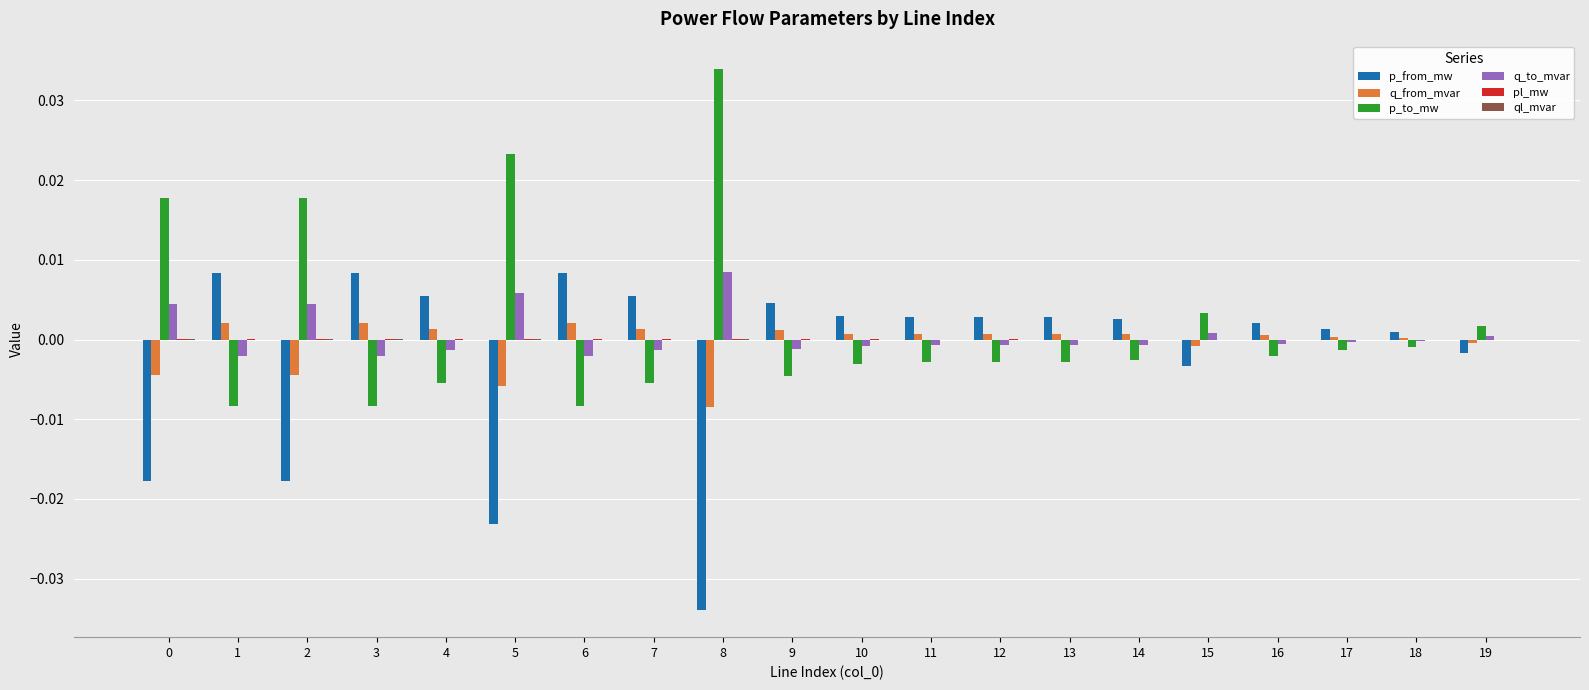

The q_from_mvar series shows 0.0 at 10. True or false?

True